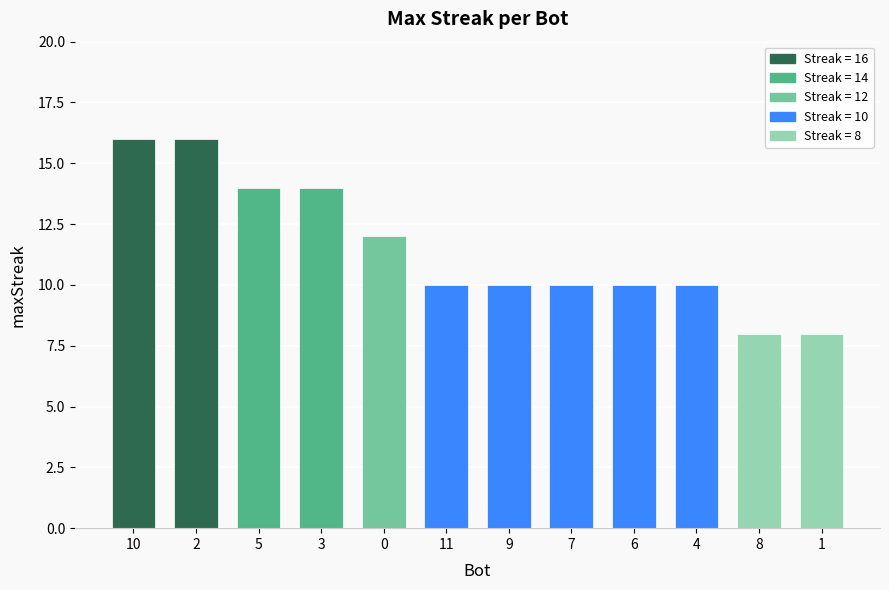

What is the difference between the second highest and second lowest values?

8